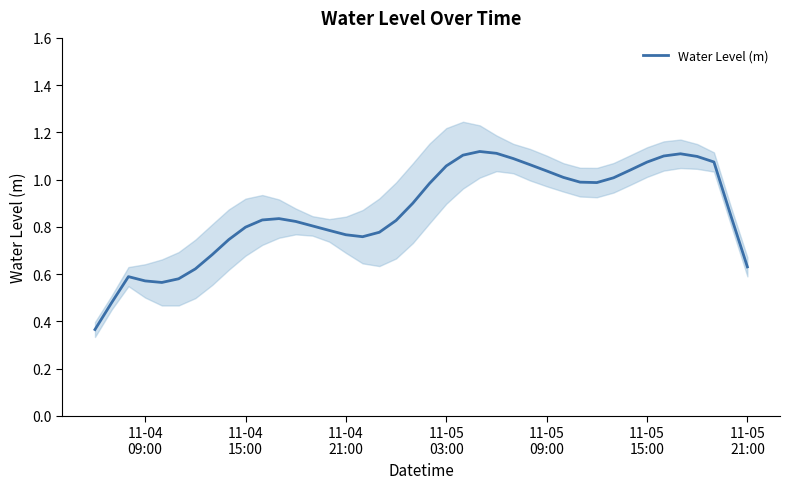

What is the sum of all values?

34.6